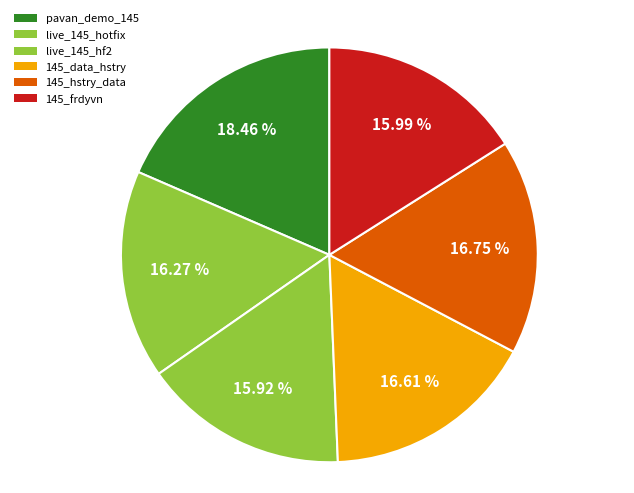

How many slices are in this pie chart?

6